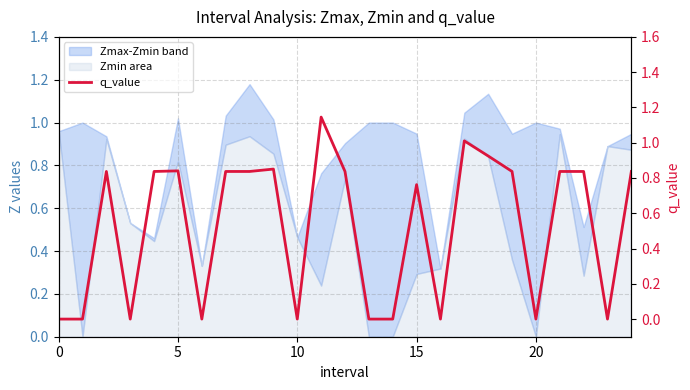

Reading right to left, list all the values displayed in this chart.

0.8	-0.0	0.8	0.8	0.0	0.8	0.9	1.0	-0.0	0.8	0.0	0.0	0.8	1.1	-0.0	0.9	0.8	0.8	-0.0	0.8	0.8	-0.0	0.8	0.0	-0.0